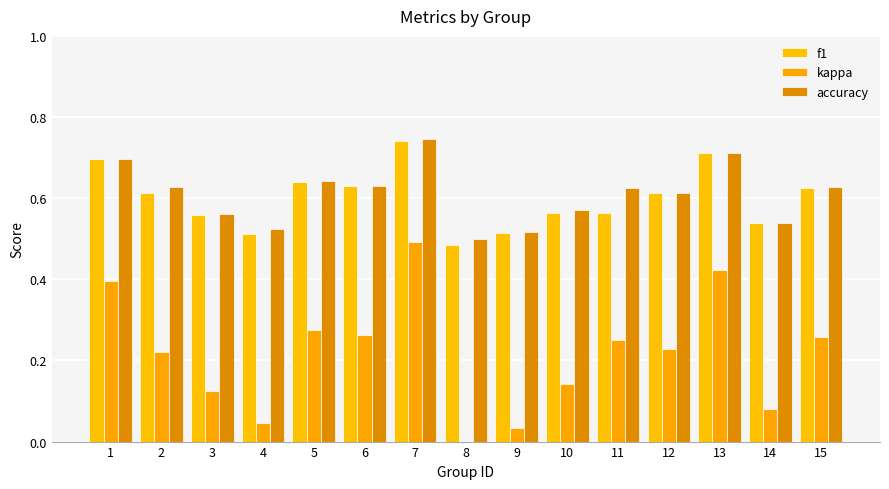

What is the highest value of the kappa series?

0.5